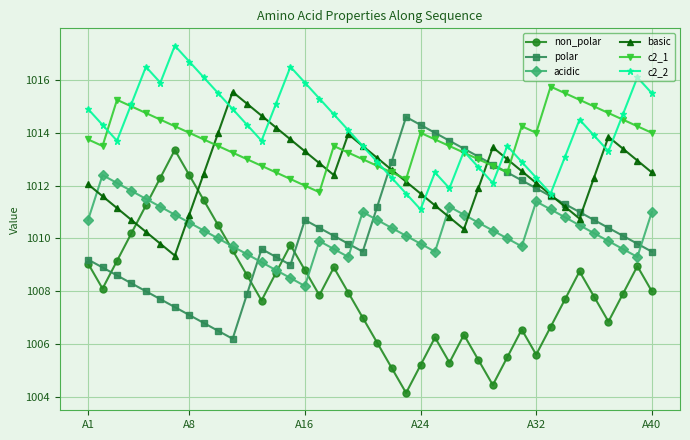

True or false: c2_1 and non_polar intersect in this chart.

False